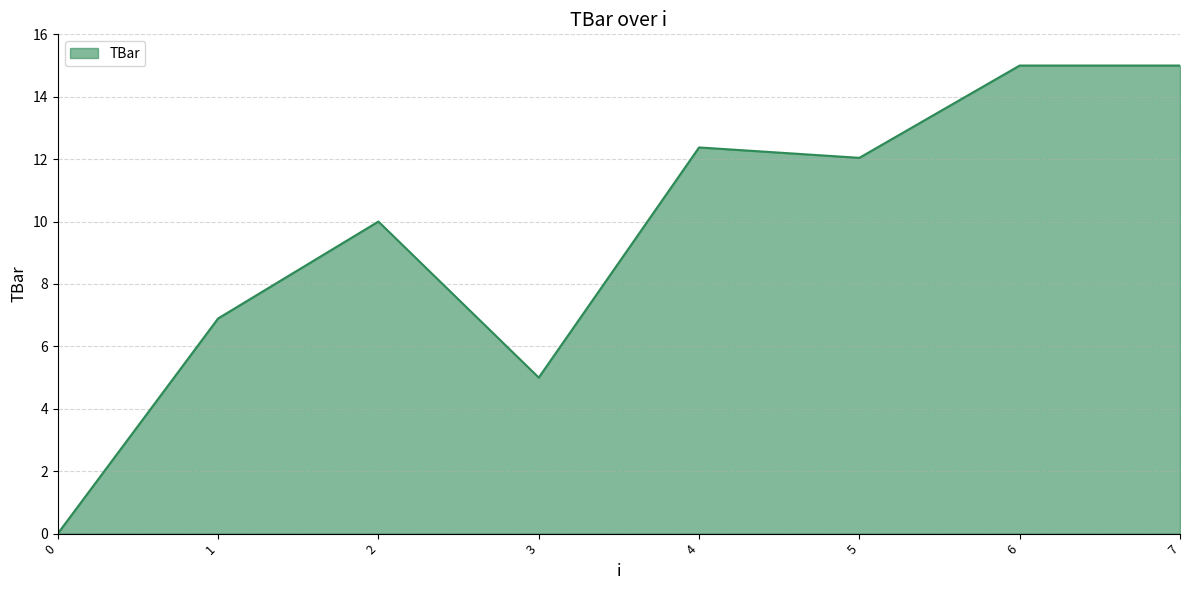

How many interior local valleys (lower than both neighbors) does the data have?

2